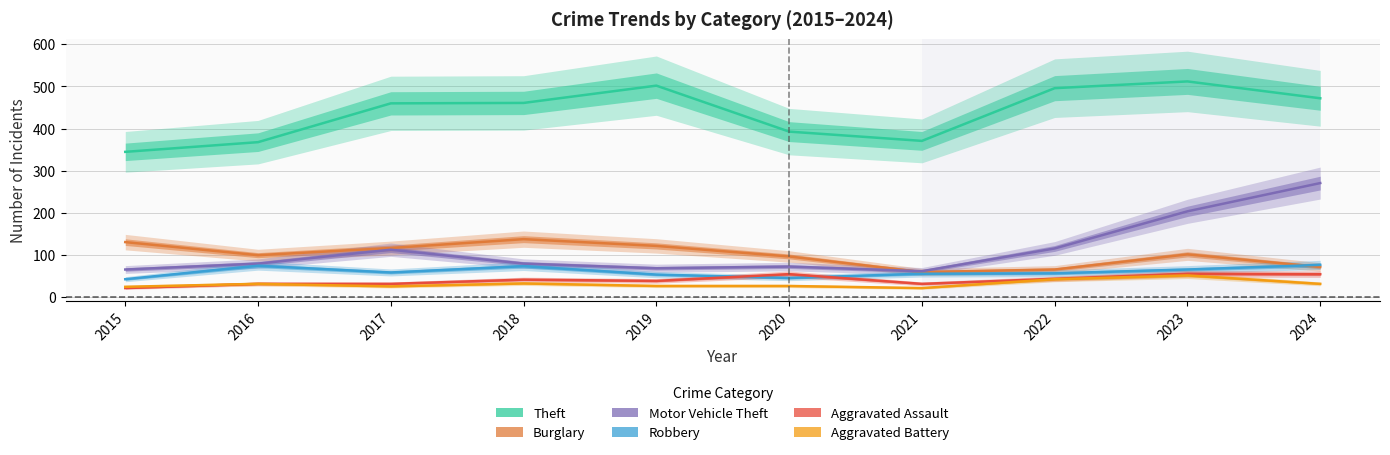

True or false: Robbery and Aggravated Assault intersect in this chart.

True